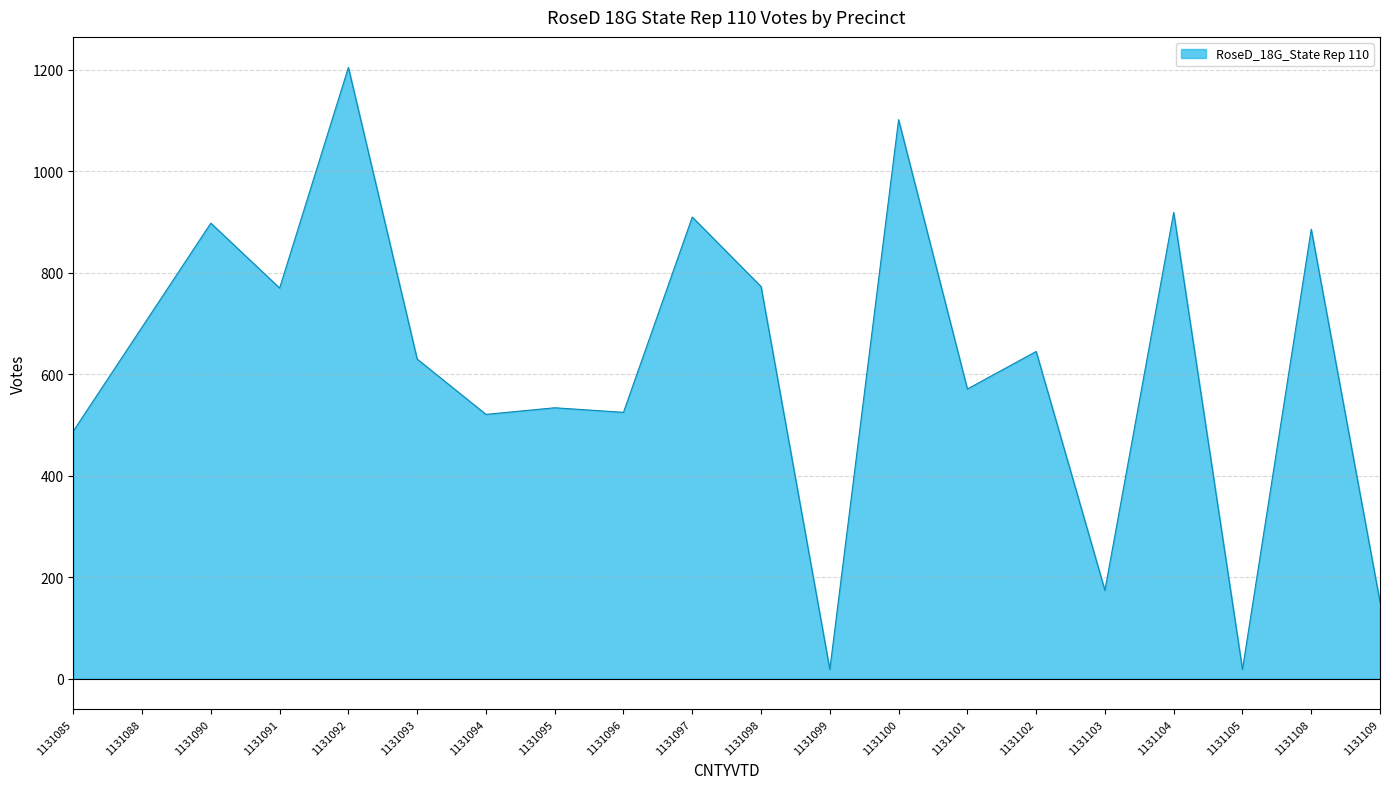

At which category does the data reach its first local valley?

1131091